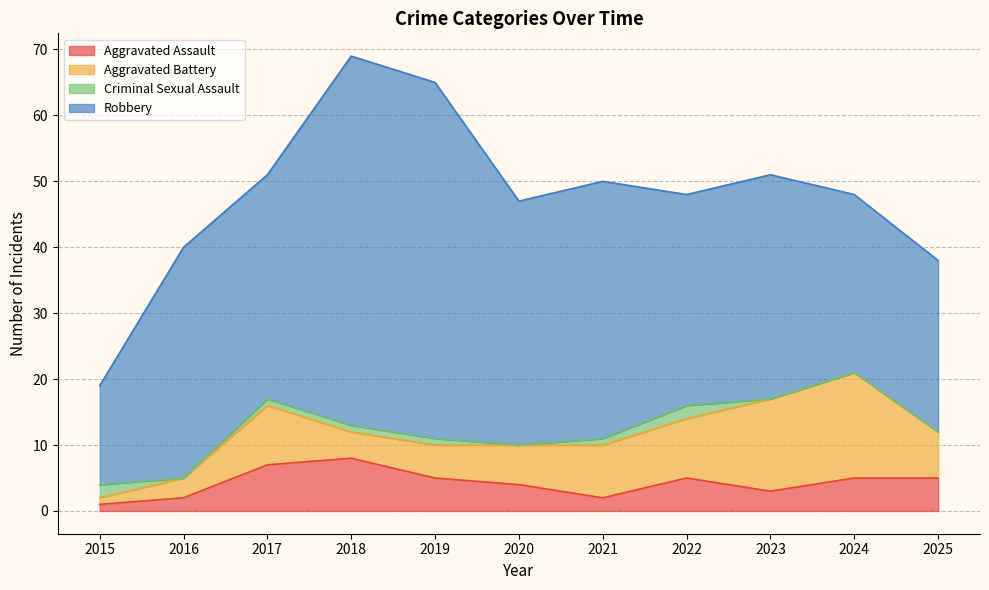

Between 2017 and 2025, which series saw the biggest shift?

Robbery